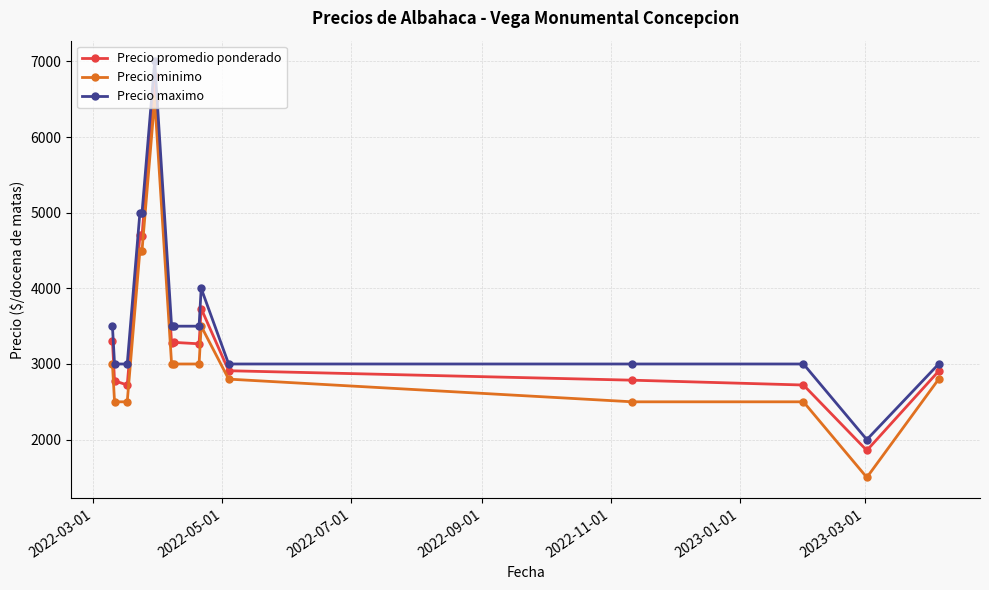

What is the difference between the maximum and minimum values in the Precio minimo series?

5000